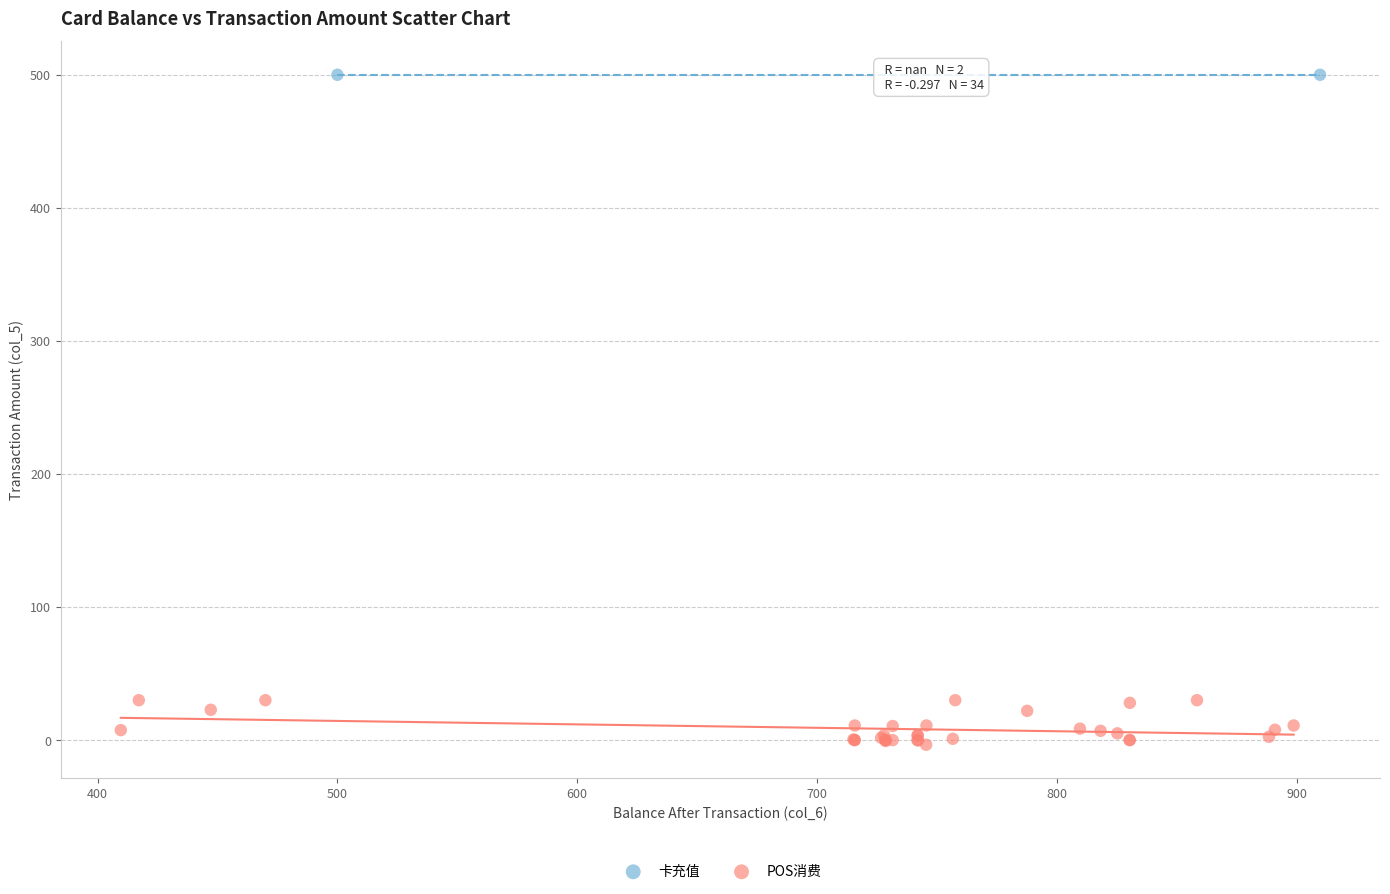

What are all the series names shown in the legend?

卡充值, POS消费